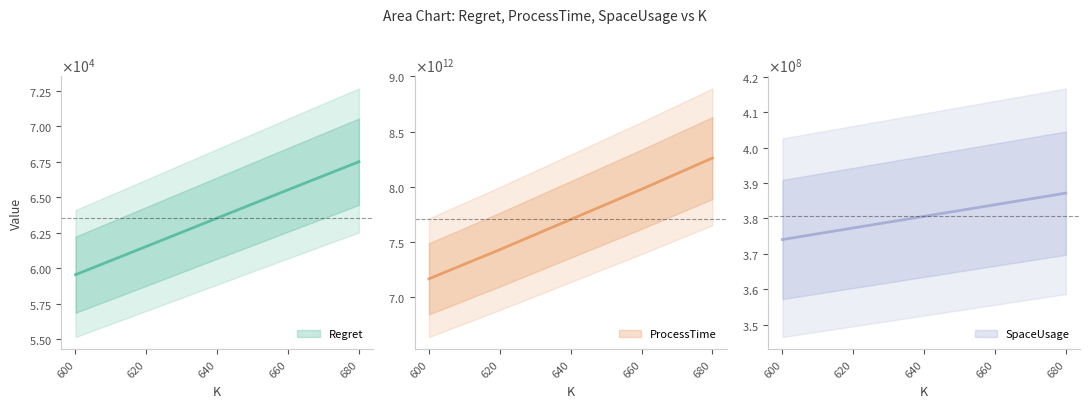

At which label does Regret first exceed 63534?

640